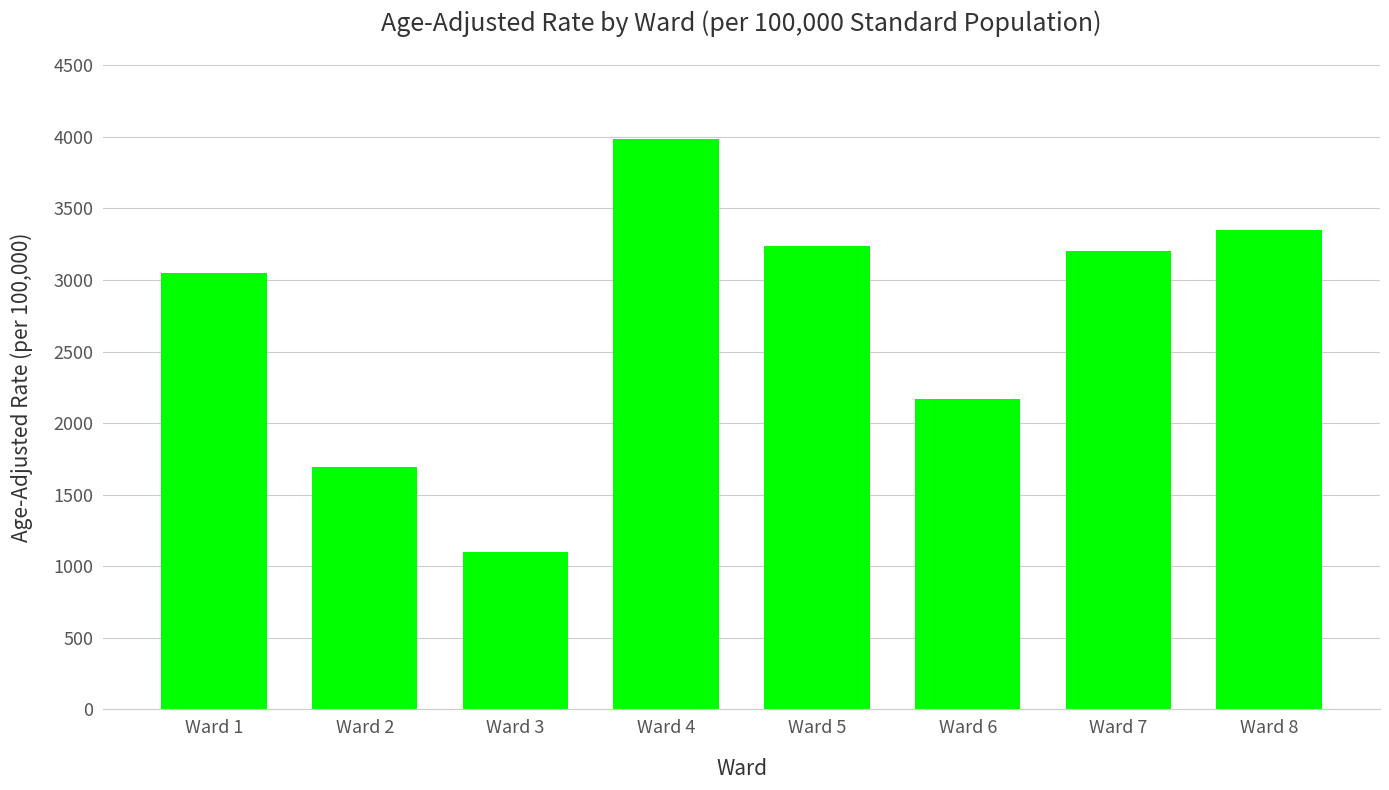

What is the change in value from Ward 2 to Ward 6?

+475.3